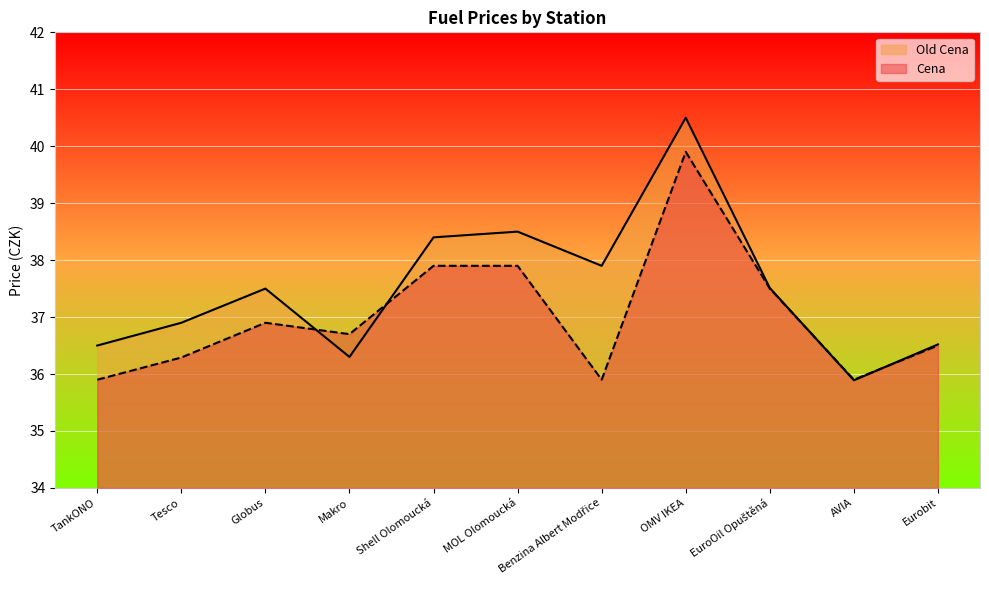

What is the sum of all Old Cena values?

412.4